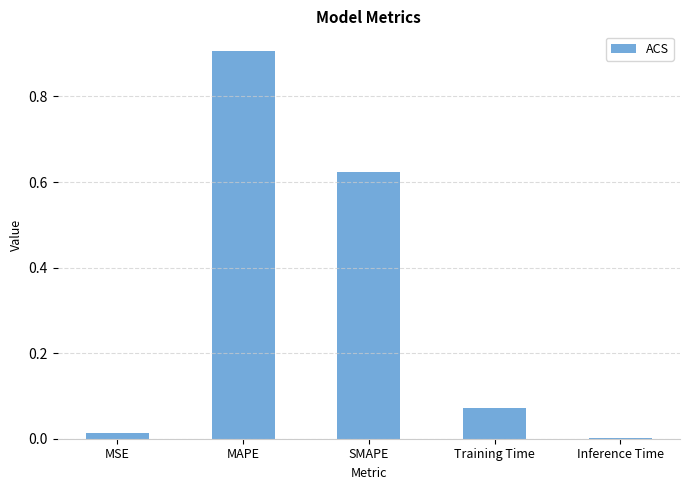

What is the maximum value shown in the chart?

0.9